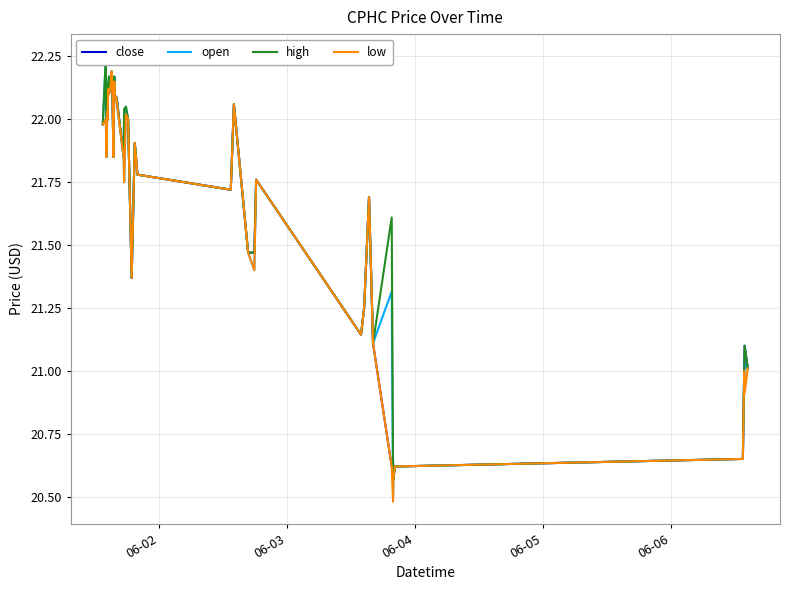

What is the maximum value for close?

22.2